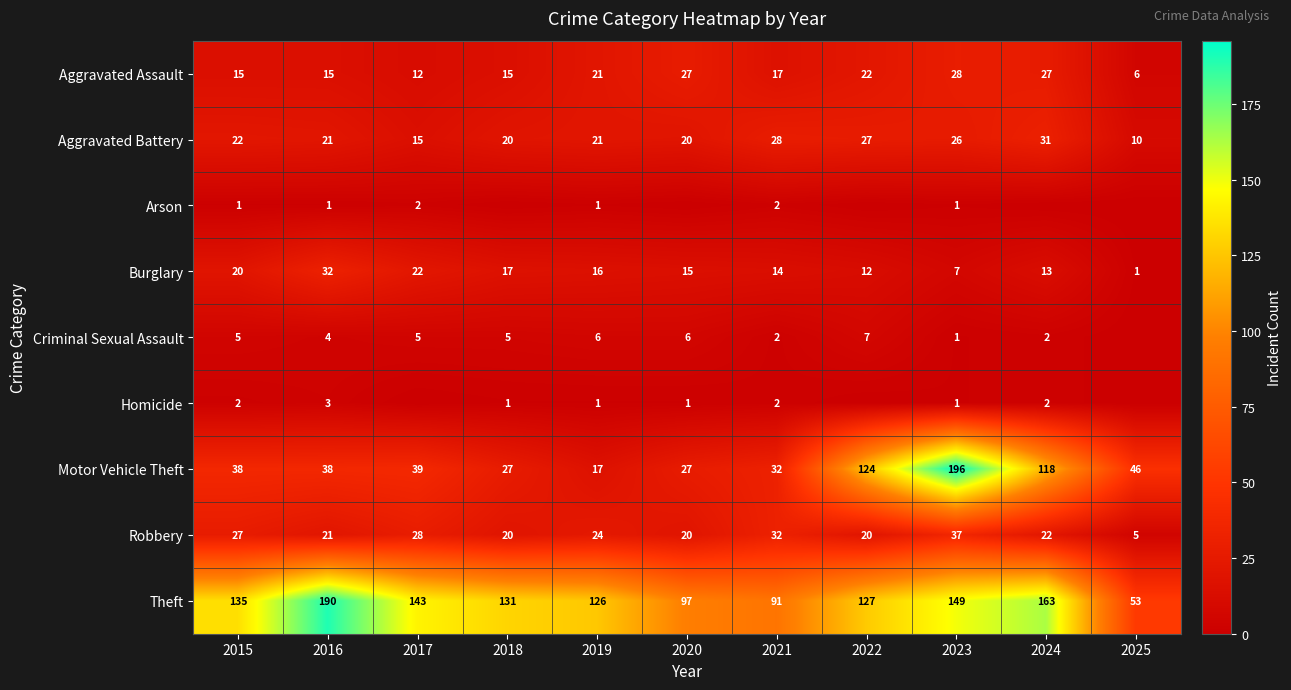

What is the spread (max minus min) of values at 2024?

163